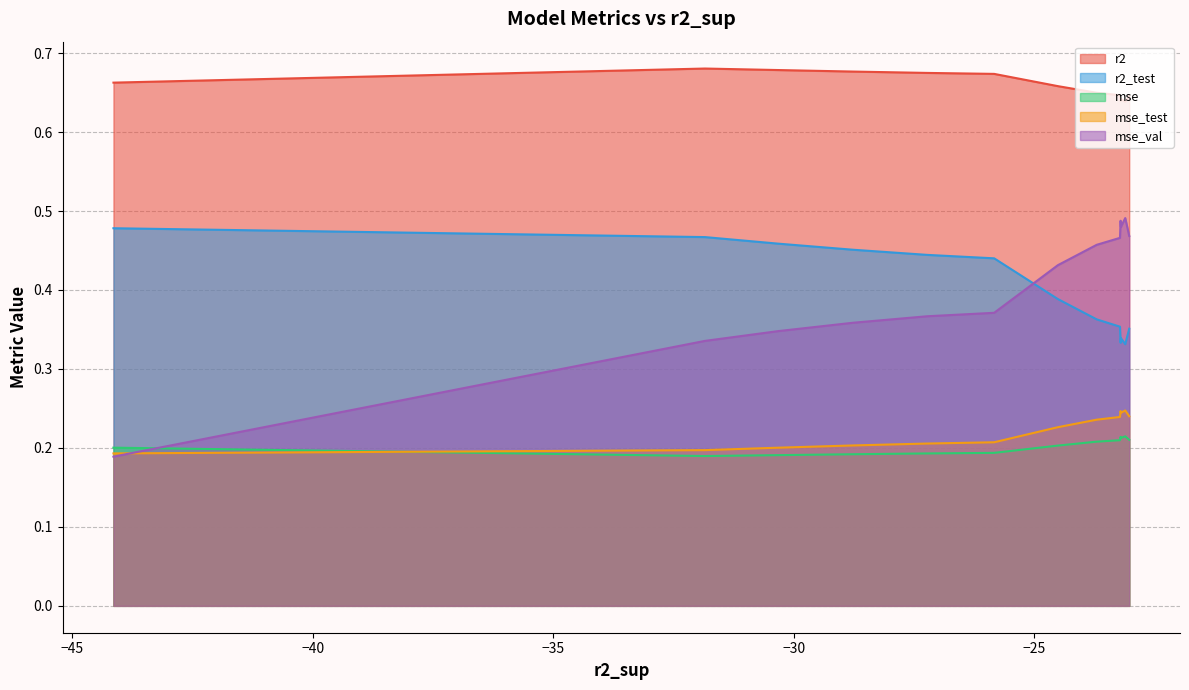

Which series has the largest total across all categories?

r2